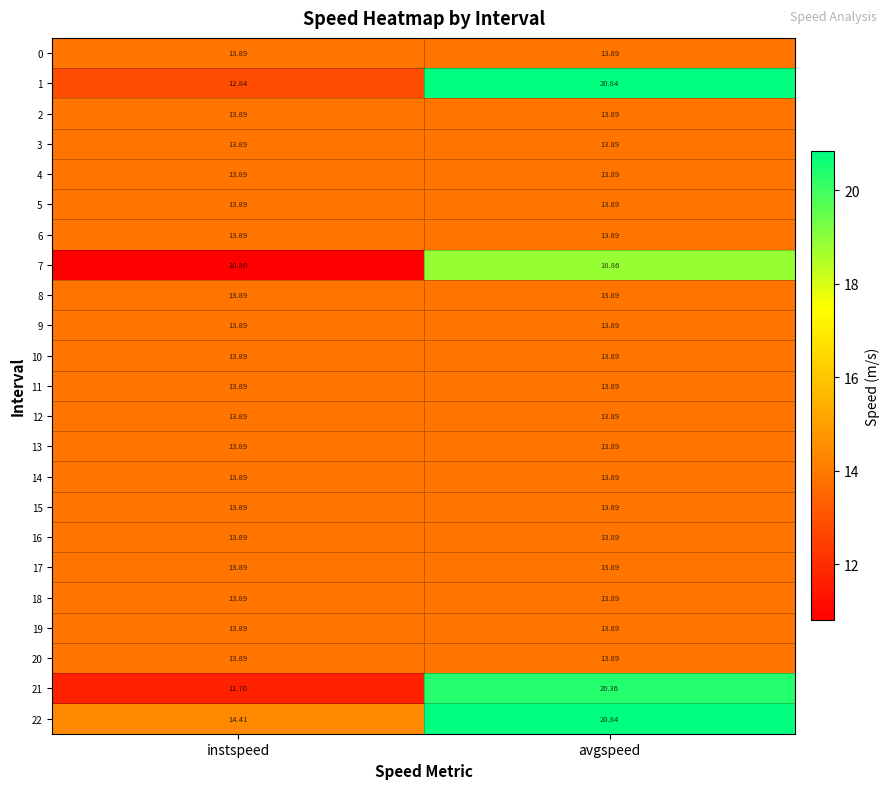

At which category does the chart reach its minimum across all series?

instspeed